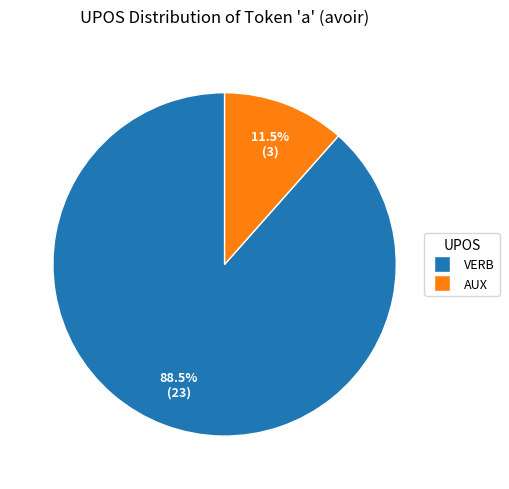

To the nearest percent, what is the average slice percentage?

50%